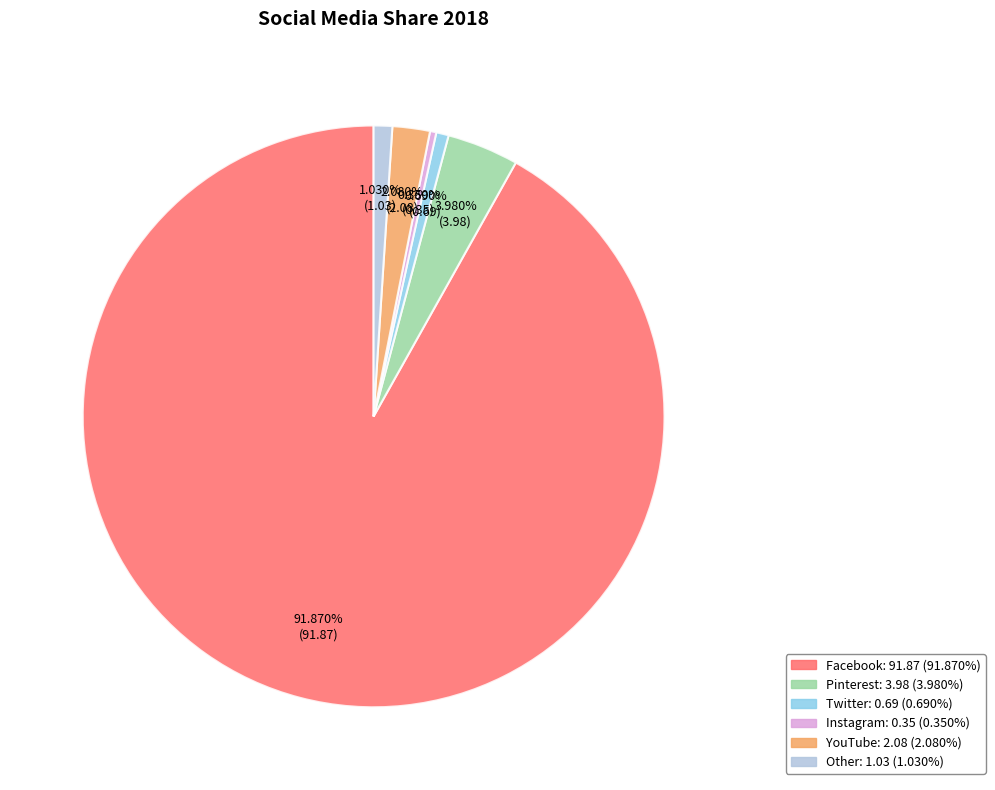

To the nearest percent, what portion does YouTube represent?

2%